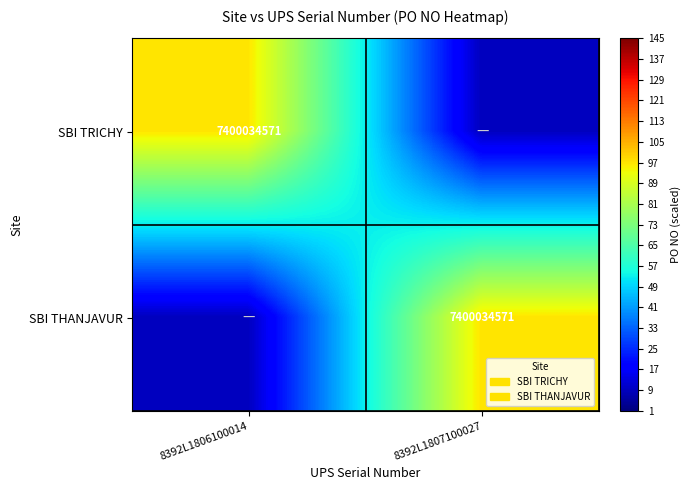

True or false: SBI TRICHY has a value of 7400034571 at 8392L1806100014.

True